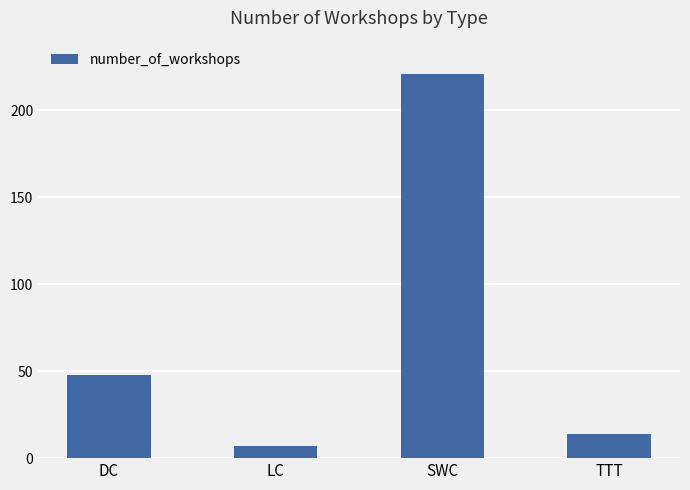

What is the ratio of the value at SWC to the value at TTT?

15.8